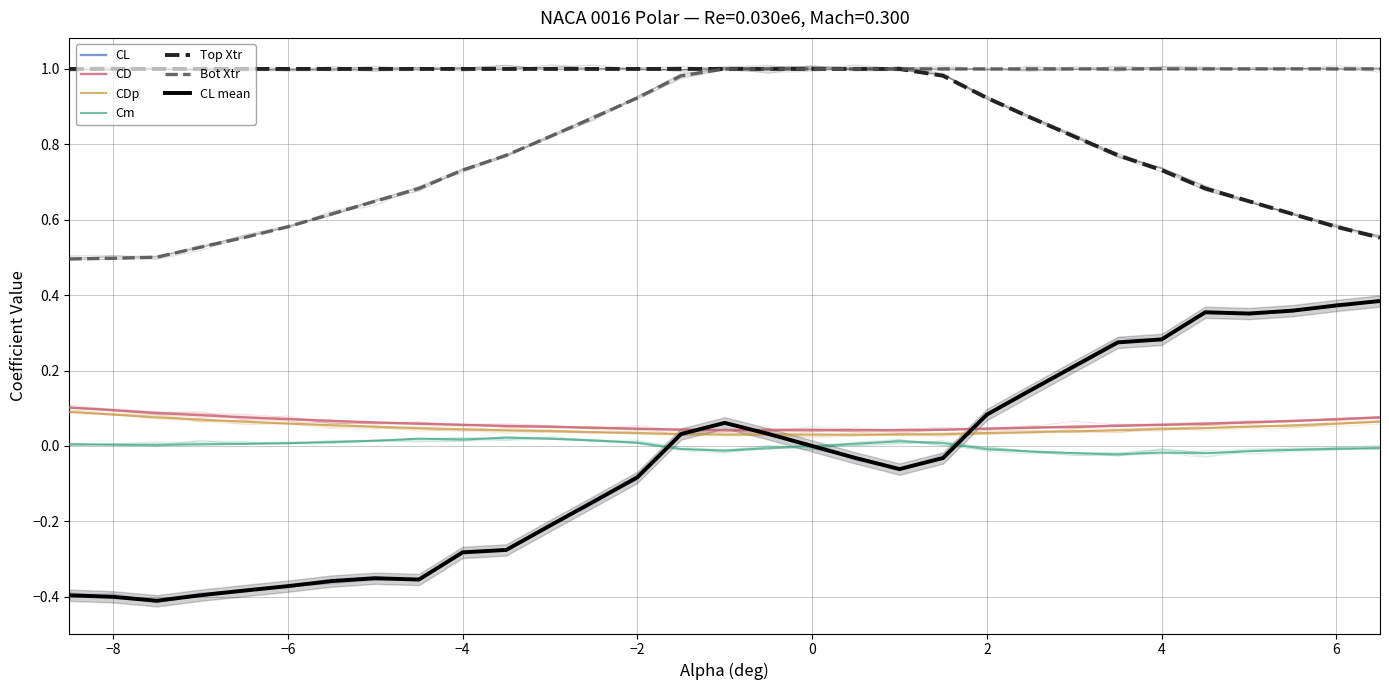

True or false: Bot Xtr and CL cross at least once.

False